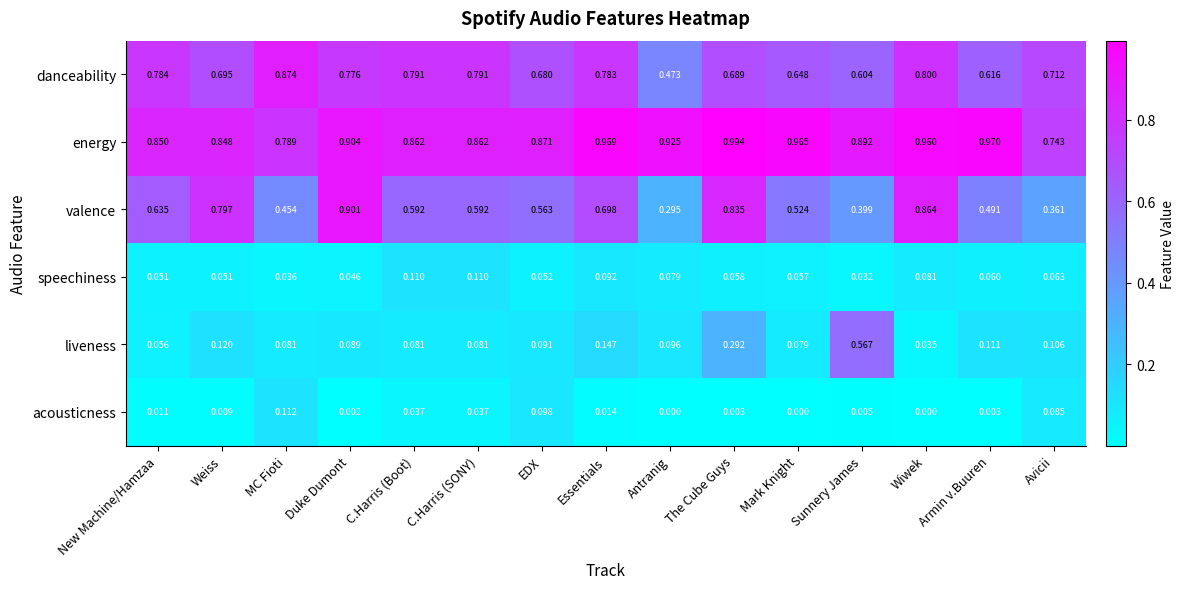

What is the total value across all series at MC Fioti?

2.3